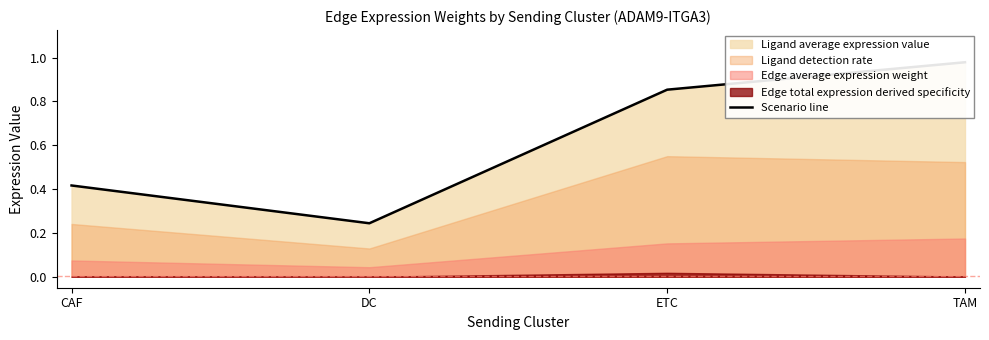

Reading left to right, extract all data points from this chart.

0.4	0.2	0.9	1.0